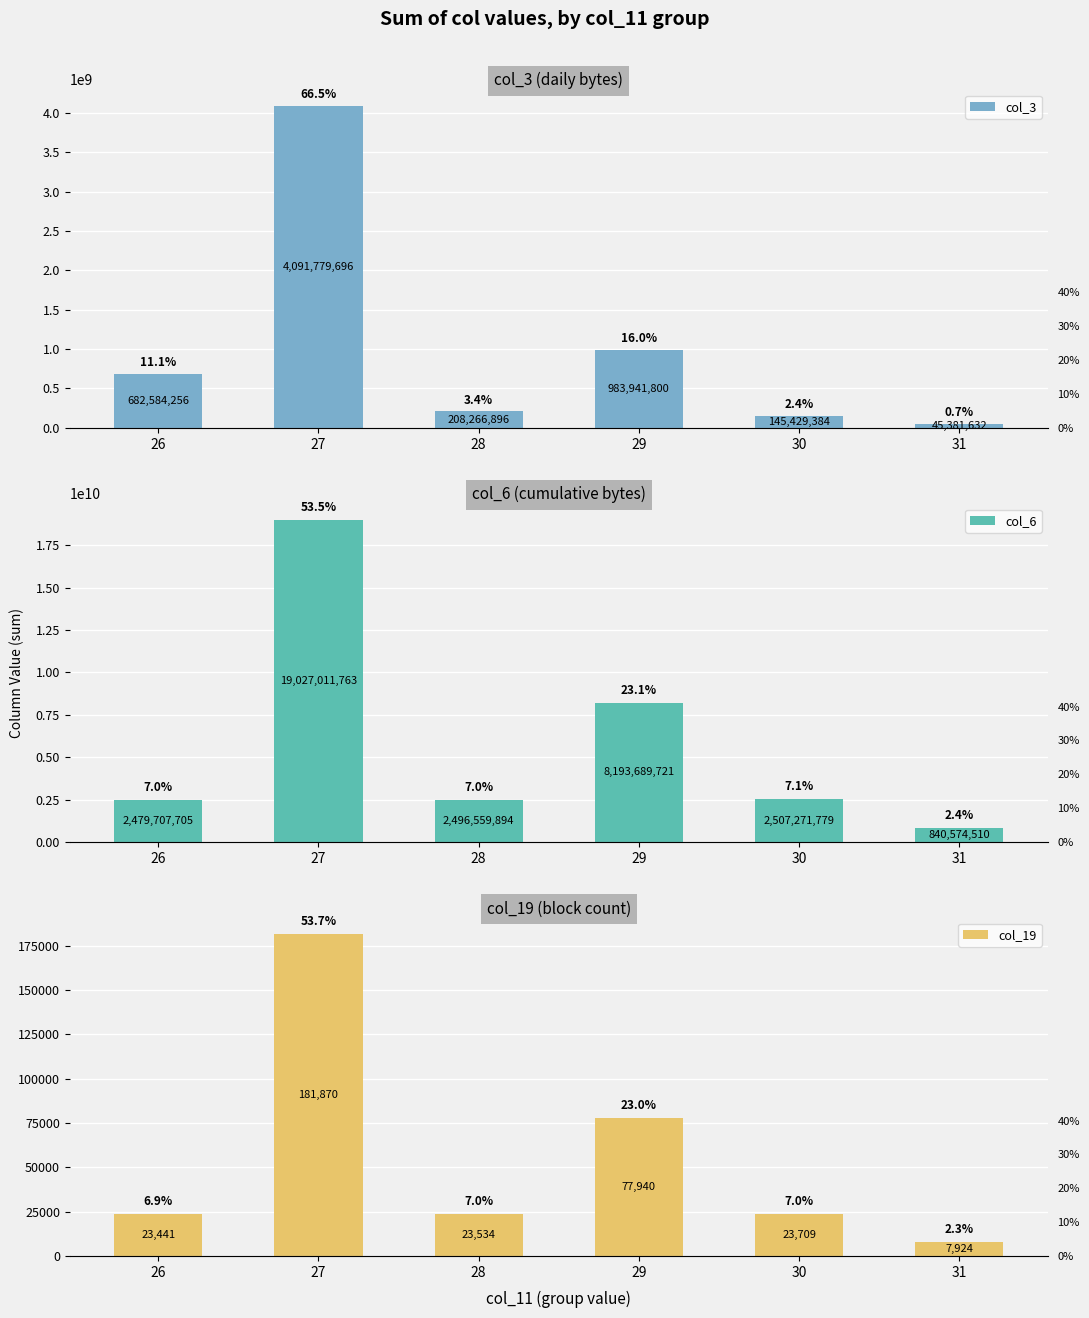

Which series has the largest range (max minus min)?

col_6